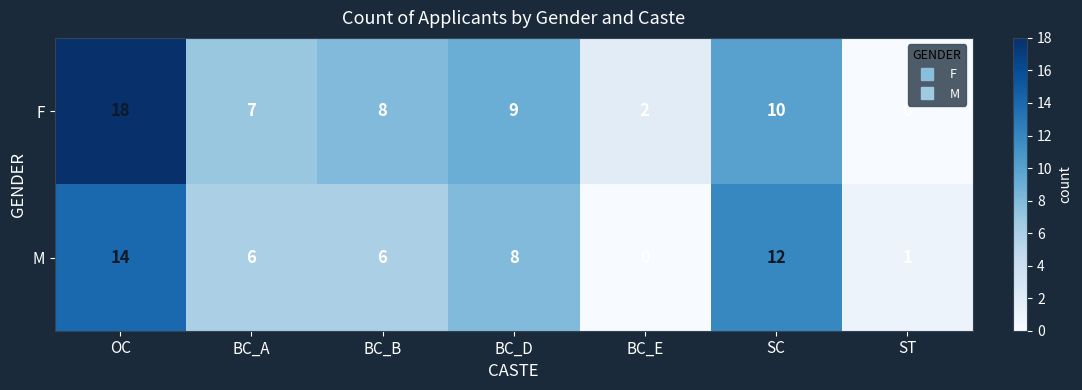

Reading right to left, extract all data points from this chart.

F: ST=0	SC=10	BC_E=2	BC_D=9	BC_B=8	BC_A=7	OC=18
M: ST=1	SC=12	BC_E=0	BC_D=8	BC_B=6	BC_A=6	OC=14